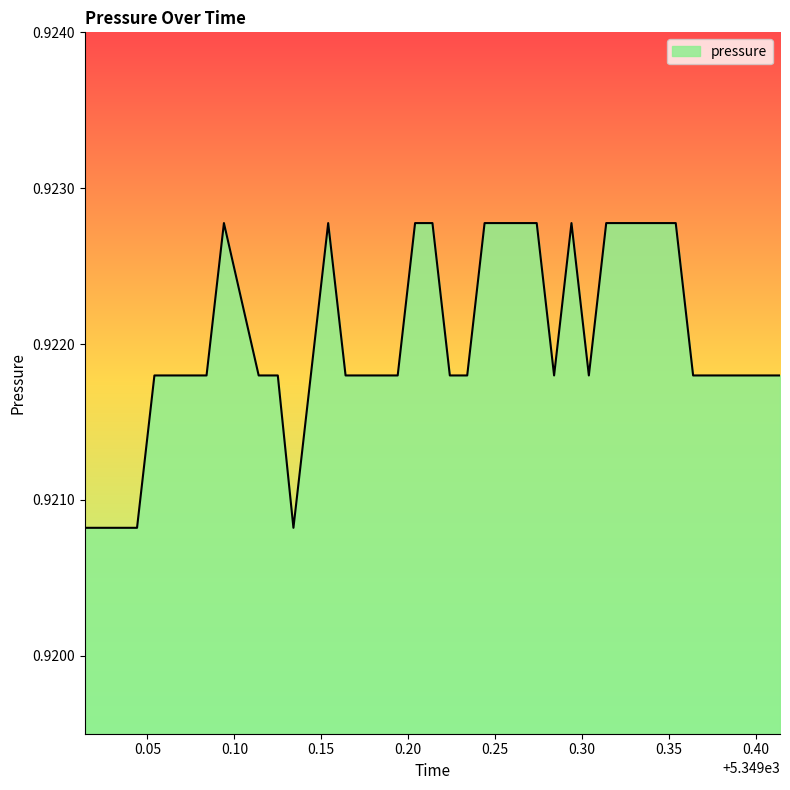

What is the maximum value shown in the chart?

0.9